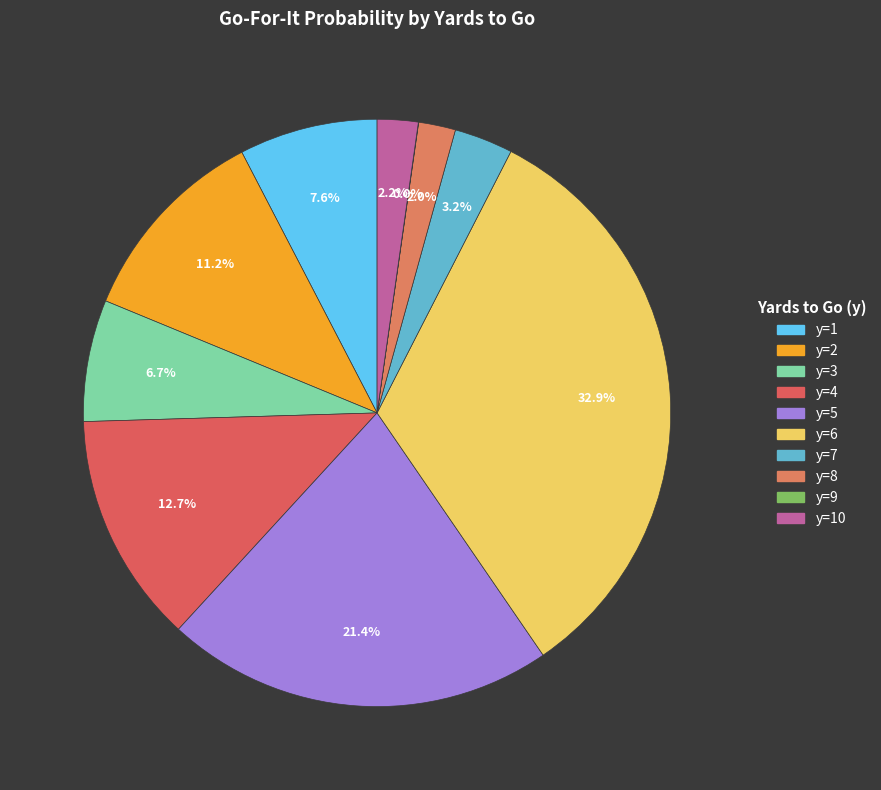

How many segments does this pie chart have?

10